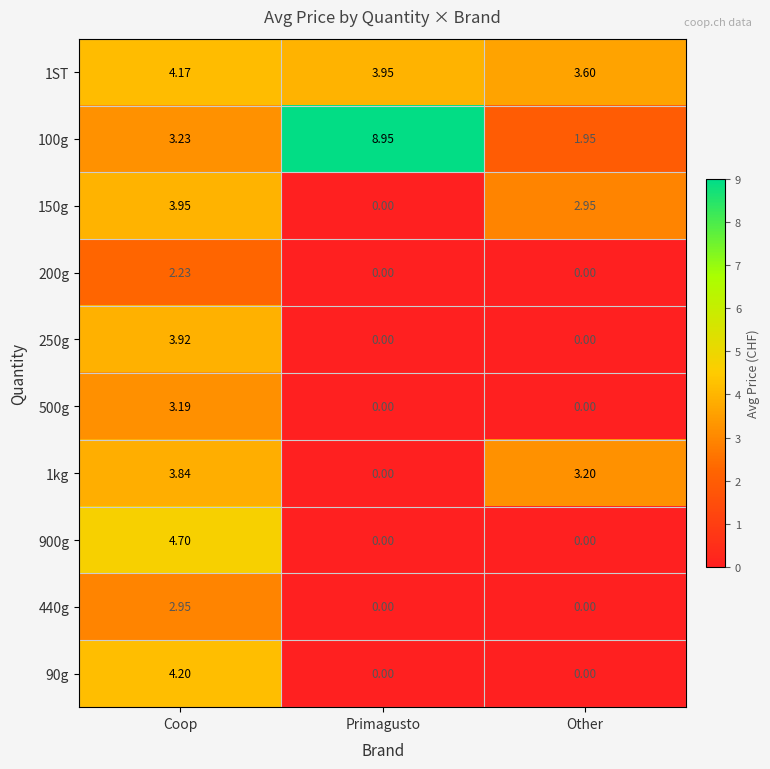

Where is 1kg nearest to the value 1?

Primagusto